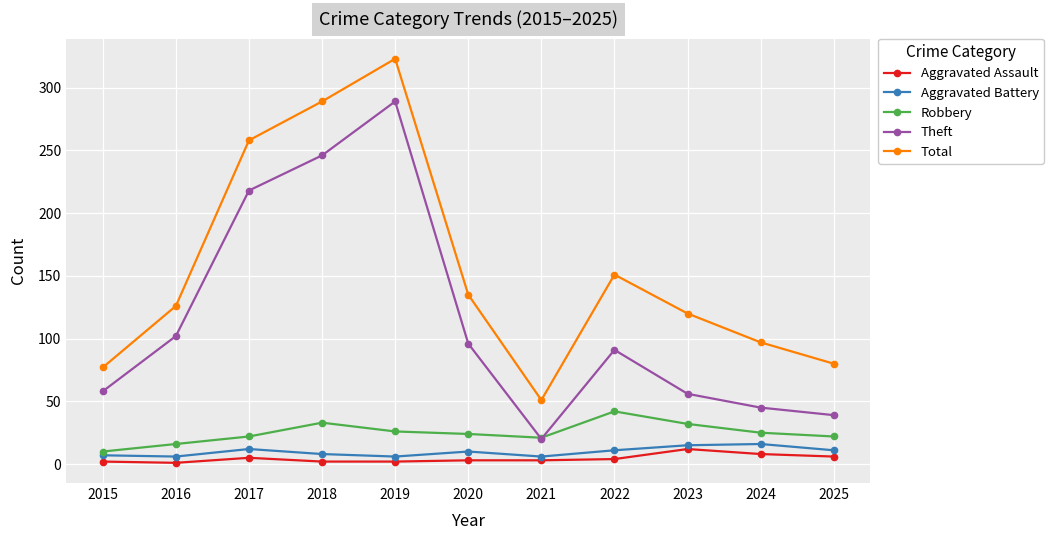

At how many categories does at least one series exceed 67?

10